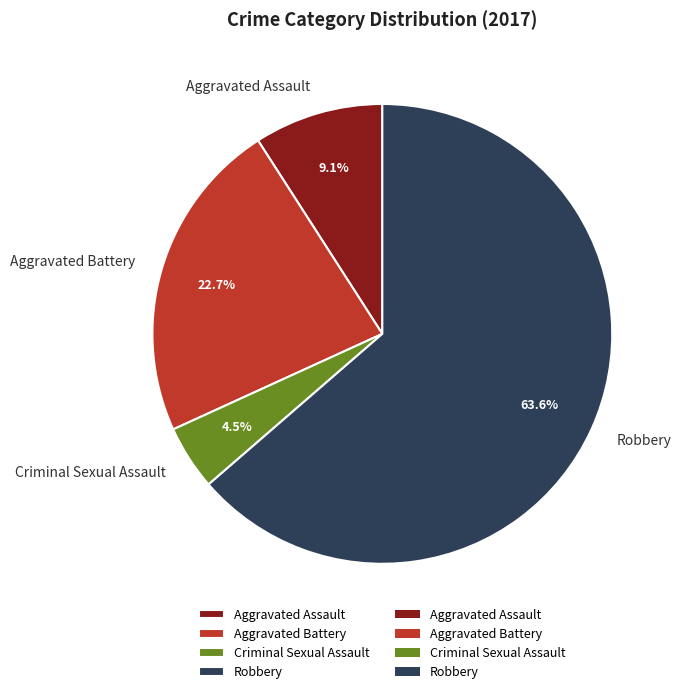

Between Aggravated Assault and Criminal Sexual Assault, which is larger?

Aggravated Assault